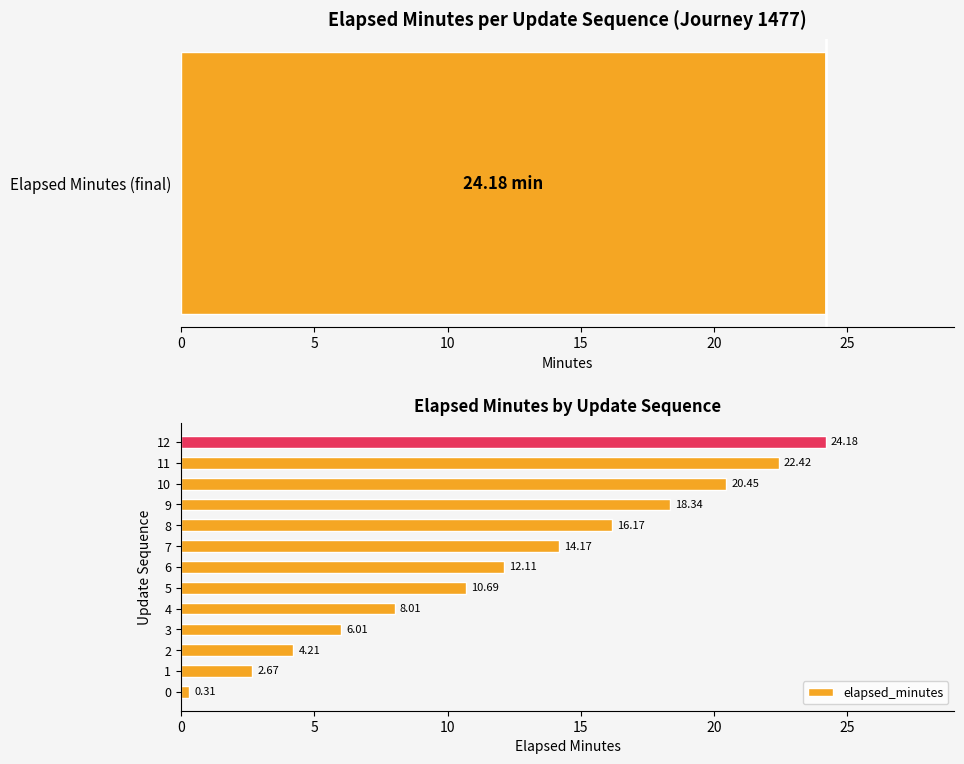

What is the sum of all elapsed_minutes values?

159.7